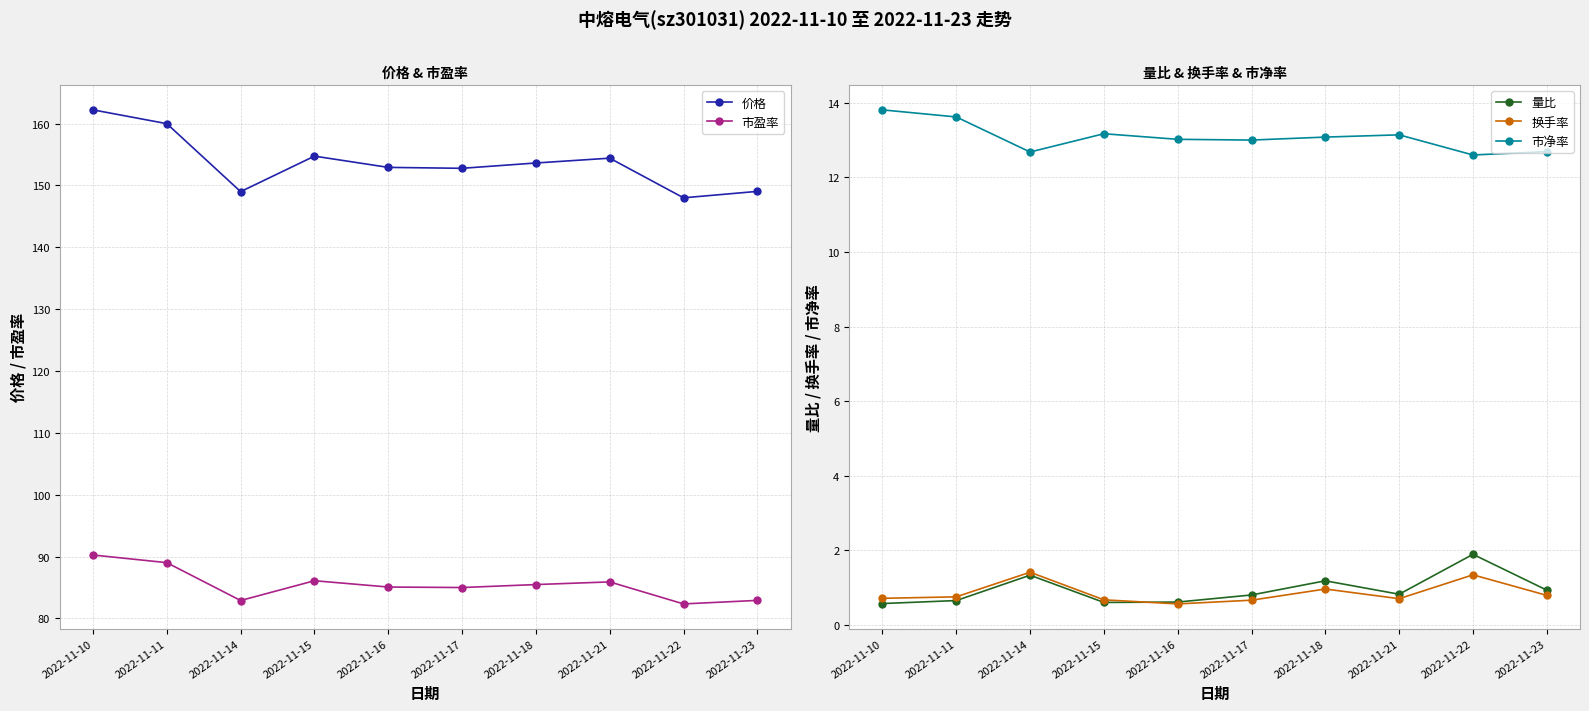

True or false: 市盈率 has more than 2 points higher than both neighbors.

False